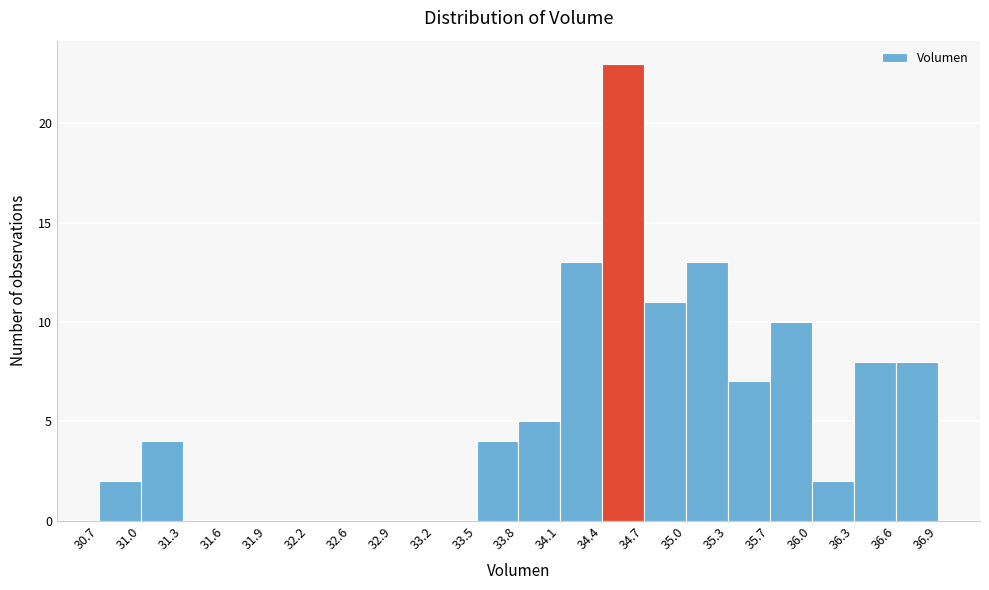

Over which range of the x-axis is the bar tallest?

34.4 to 34.7